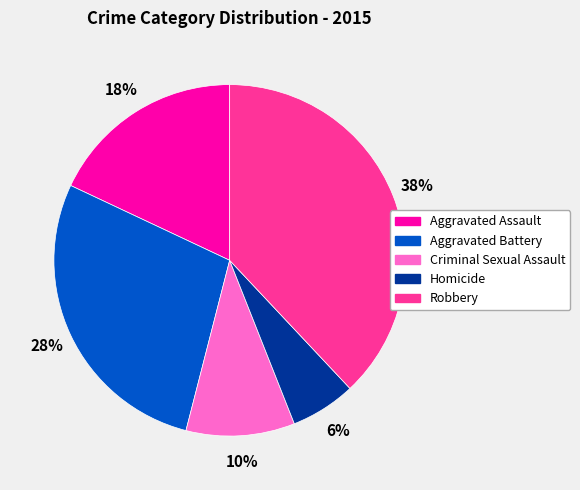

How many slices are in this pie chart?

5